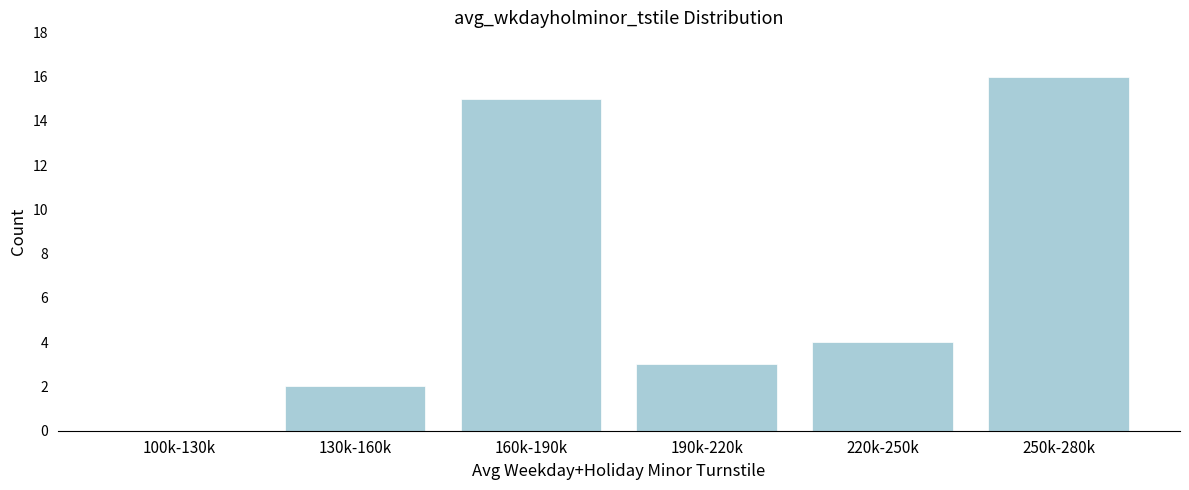

Reading left to right, transcribe all the data shown in this chart.

100k-130k=0	130k-160k=2	160k-190k=15	190k-220k=3	220k-250k=4	250k-280k=16